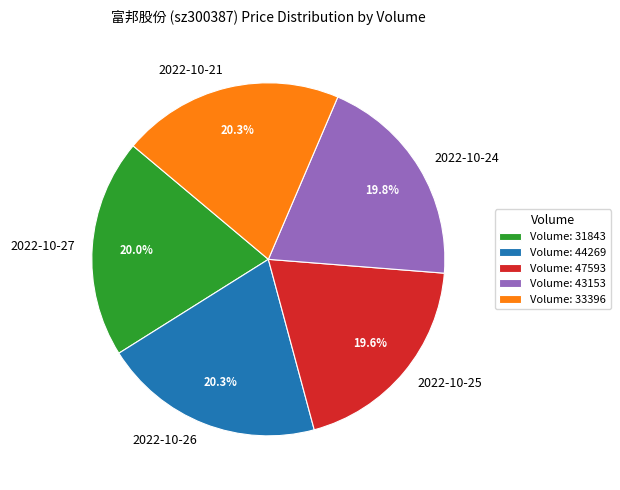

To the nearest percent, what is the average slice percentage?

20%